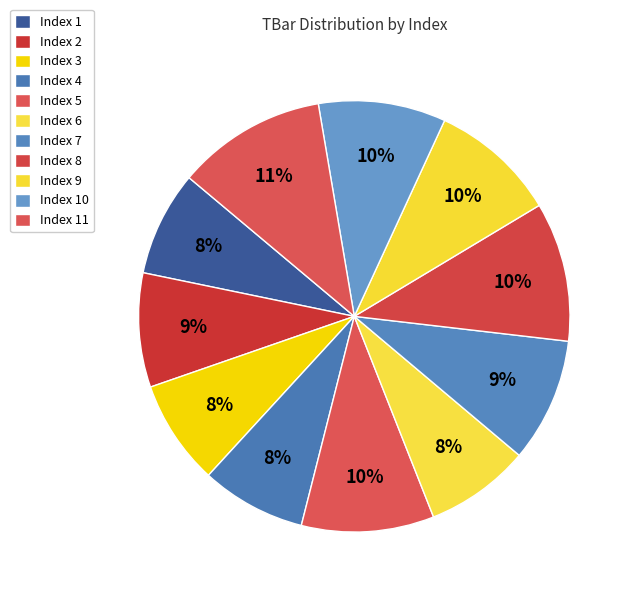

How many slices are in this pie chart?

11